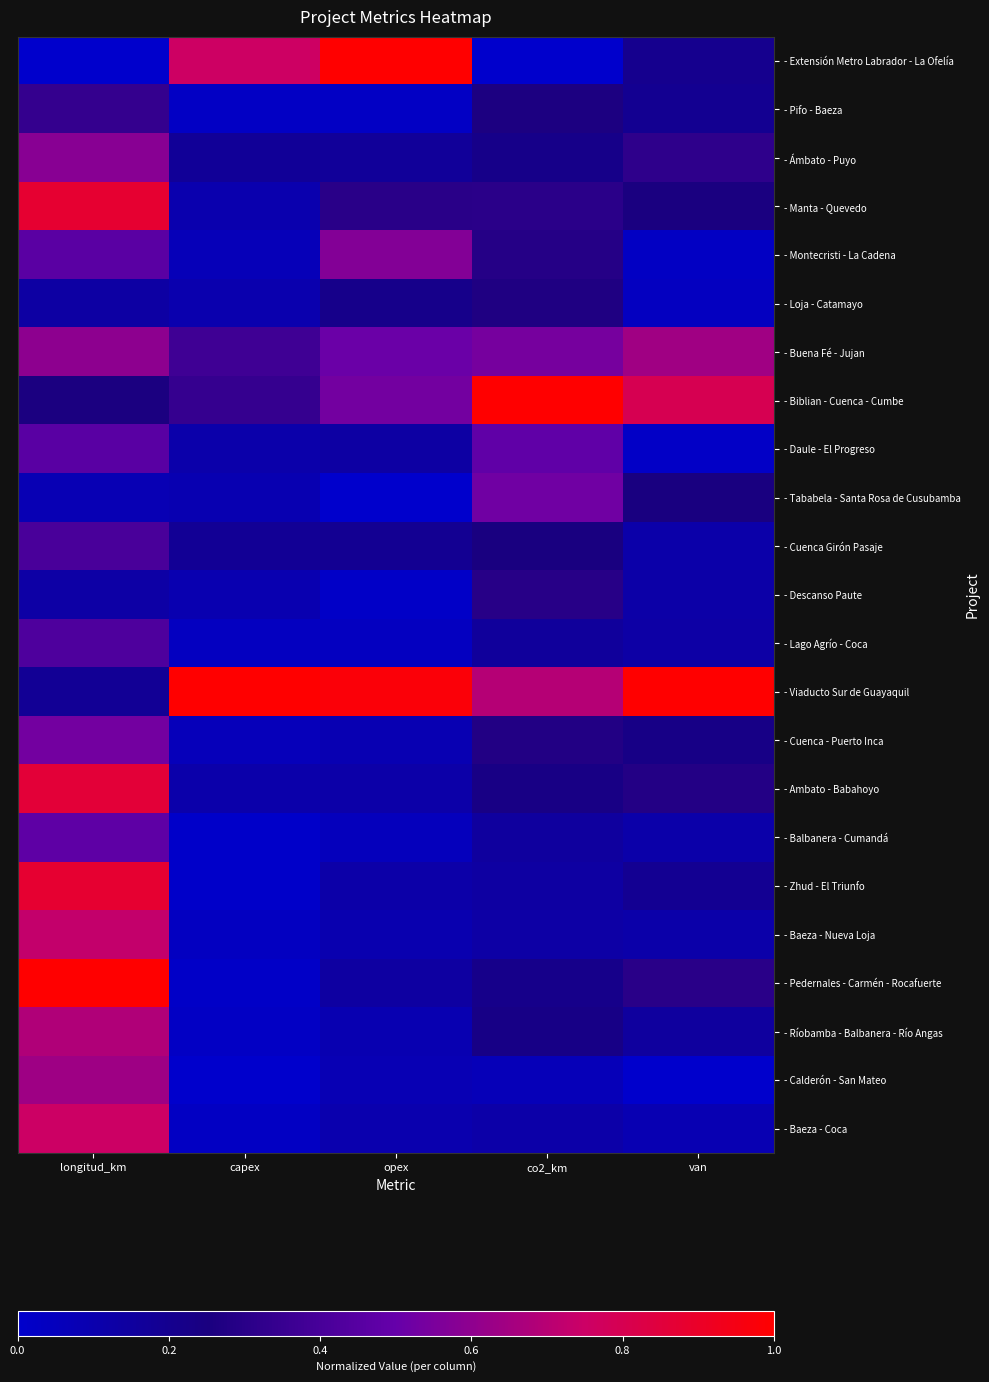

At how many categories does at least one series exceed 0?

5